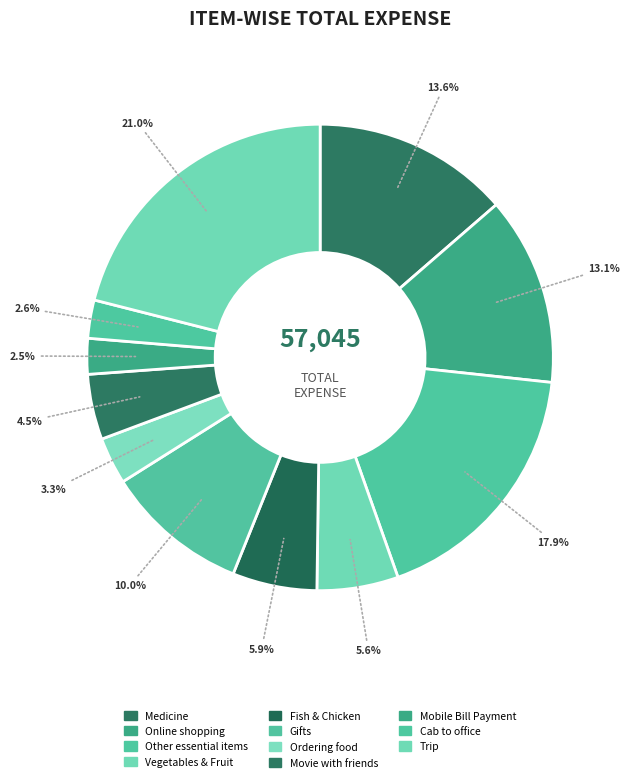

Does any single category account for the majority?

No